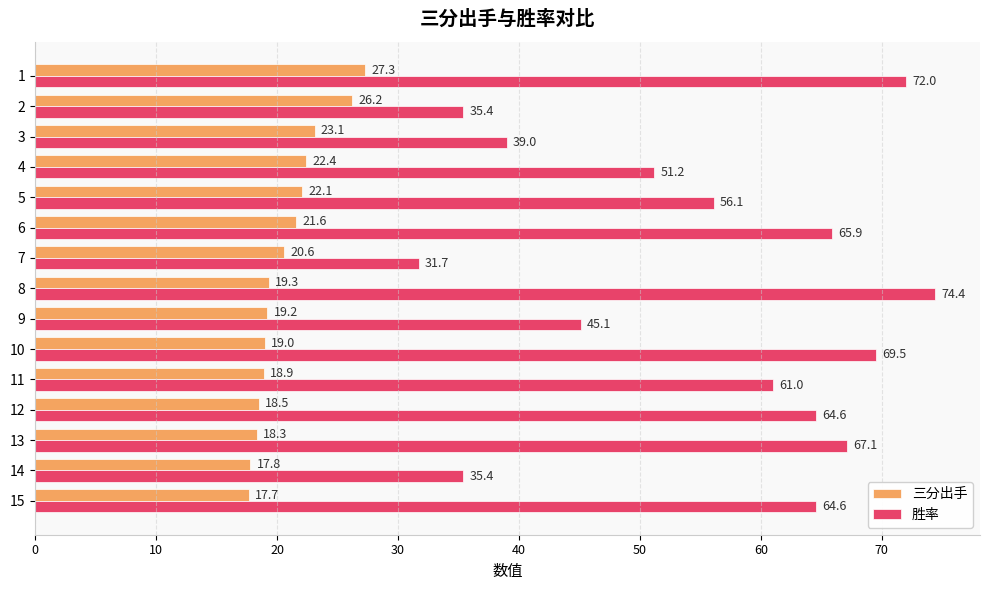

What is the difference between the maximum and second lowest values in the 三分出手 series?

9.5